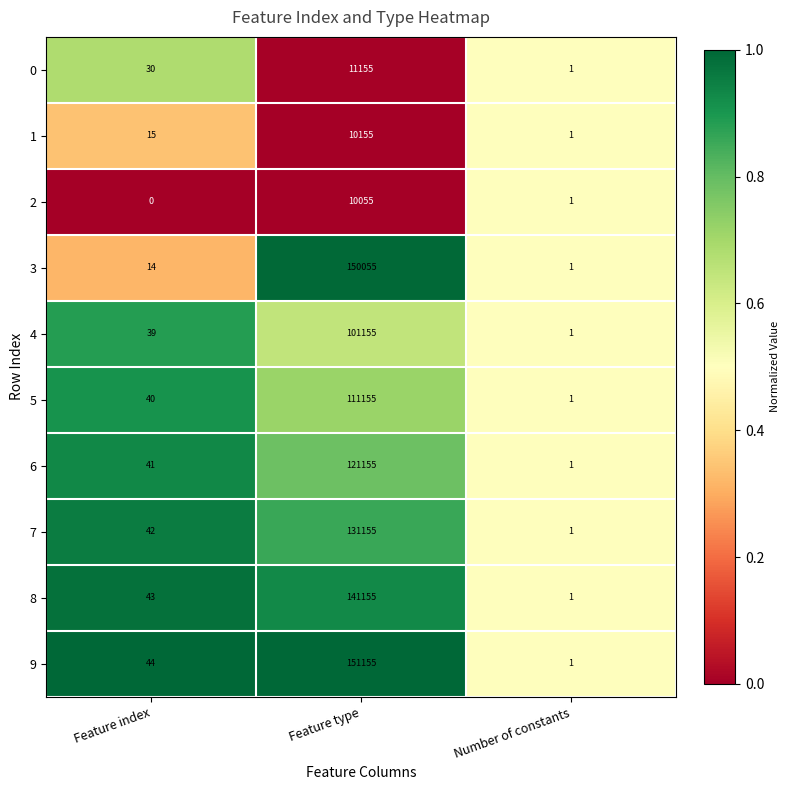

The value of 2 at Feature type is 15066. True or false?

False